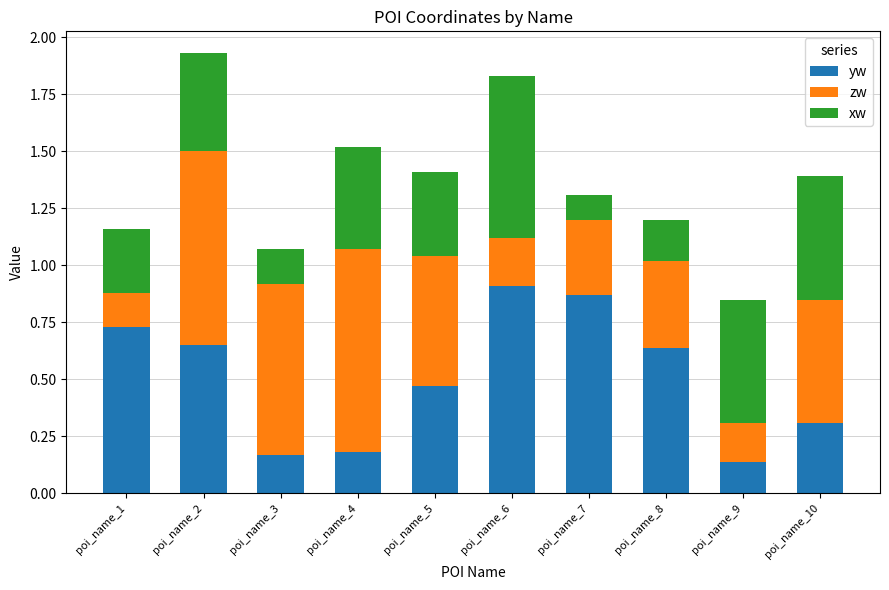

Is it true that yw equals 0.9 at poi_name_2?

False